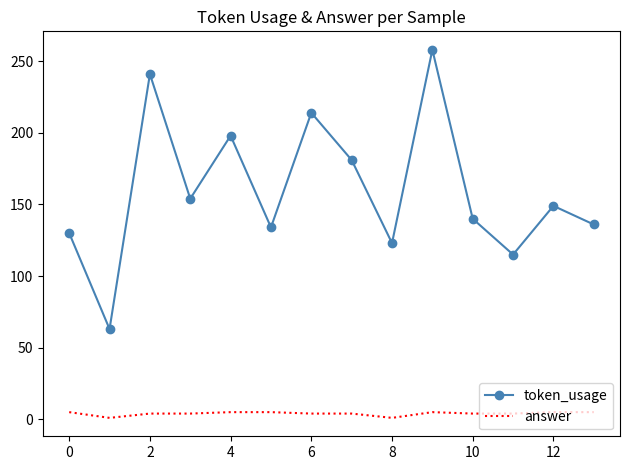

What is the difference between the maximum and minimum values in the answer series?

4